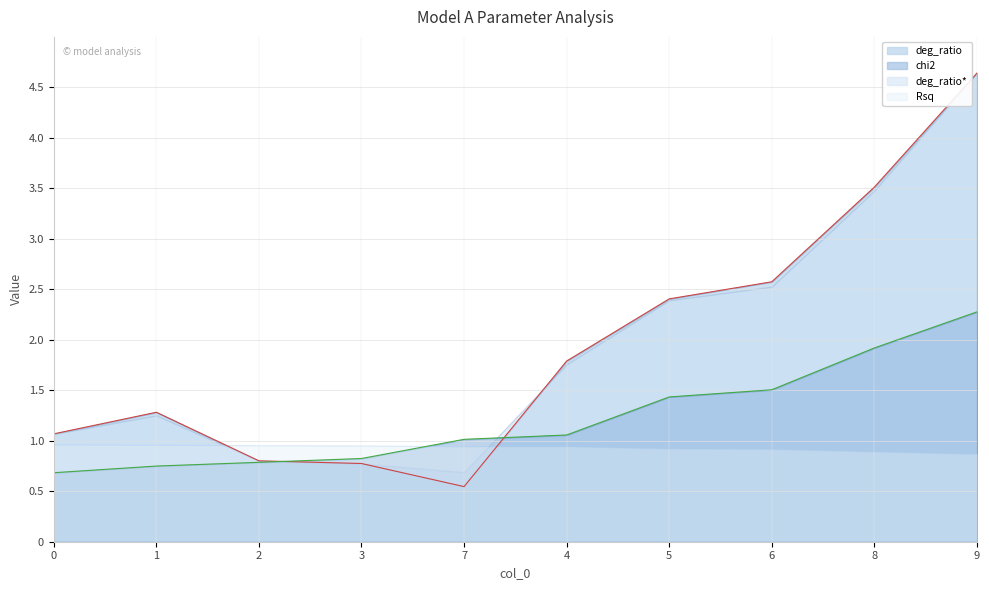

What is the label of the 9th point from the right?

1